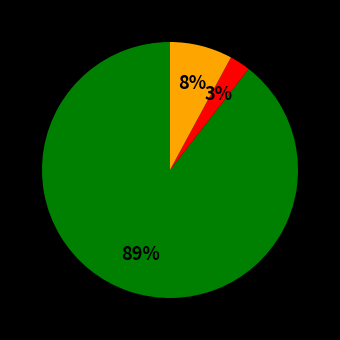

Does any single category account for the majority?

Yes